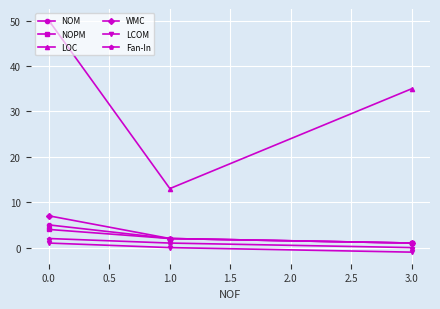

What is the label of the 3rd point from the right?

0.0